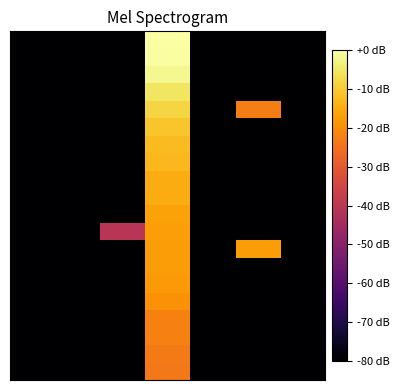

At which category is the sum across all series the highest?

3